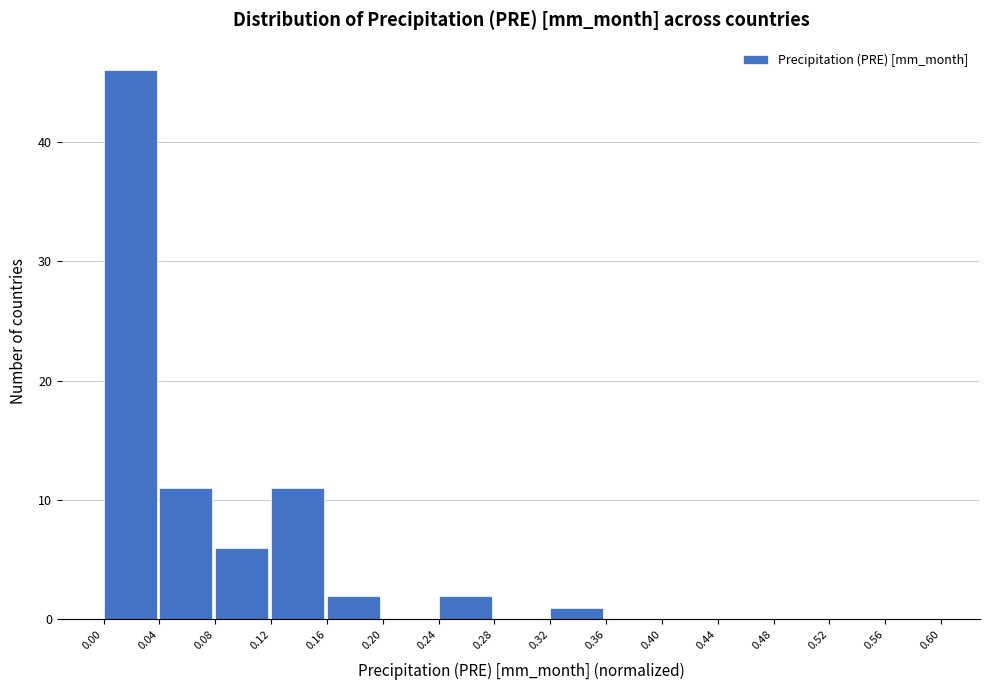

Over which range of the x-axis is the bar tallest?

0.00 to 0.04